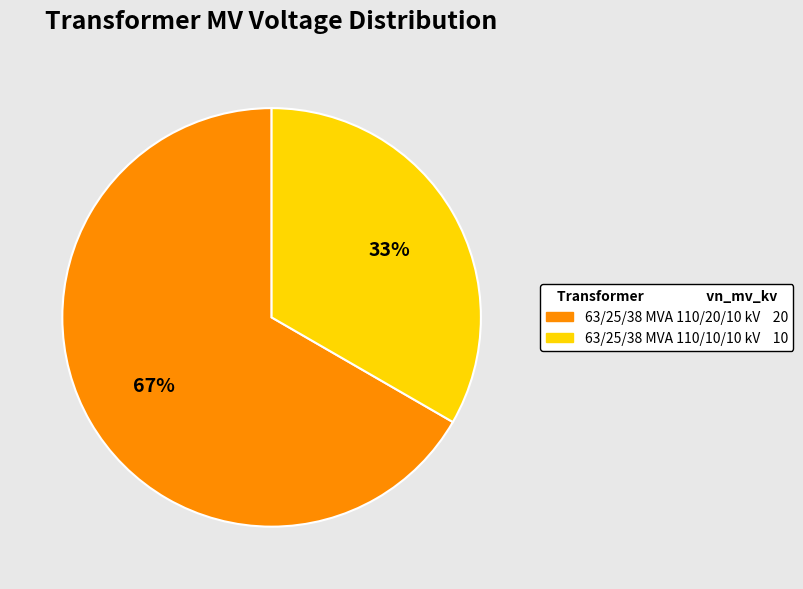

To the nearest percent, what is the average slice percentage?

50%